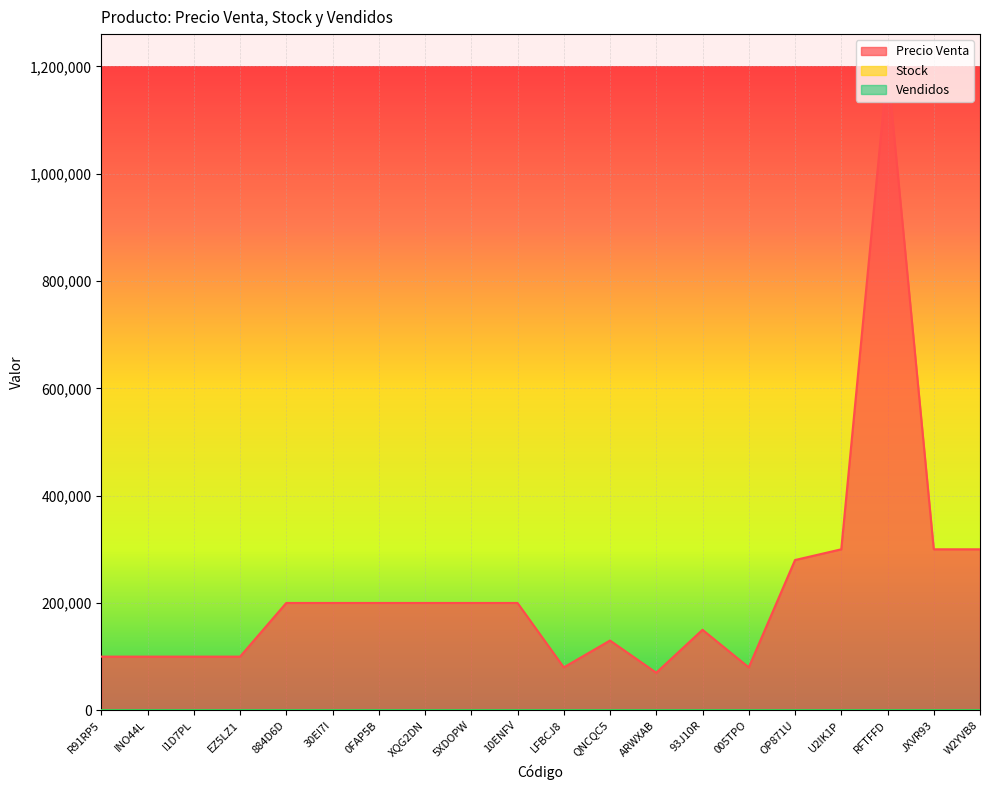

What is the total value across all series at 93J10R?

150001